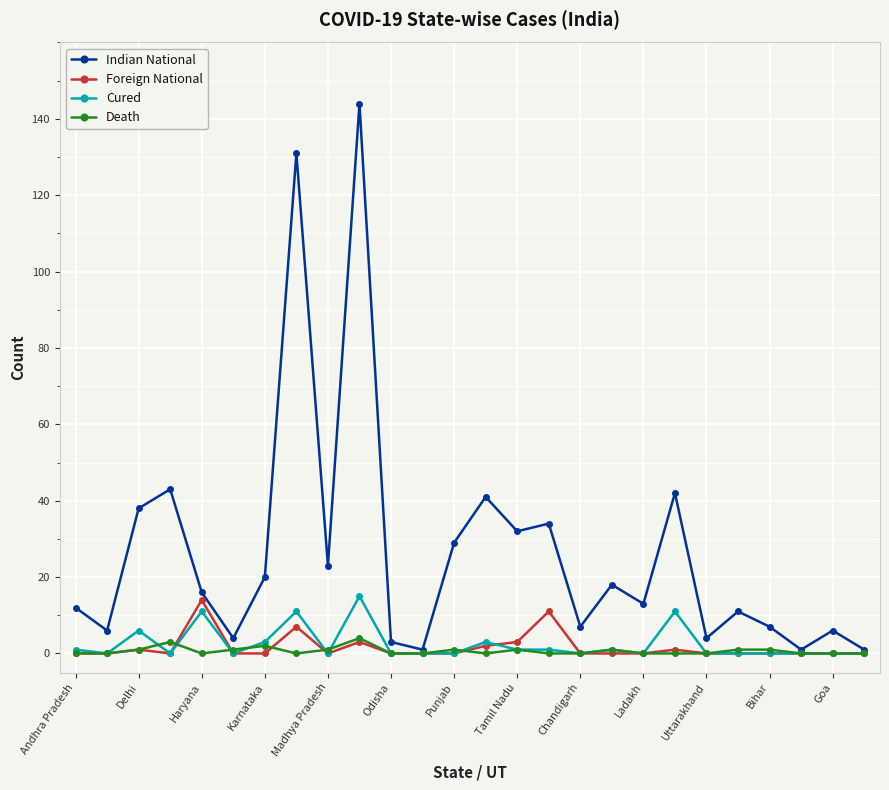

What is the greatest value displayed?

144